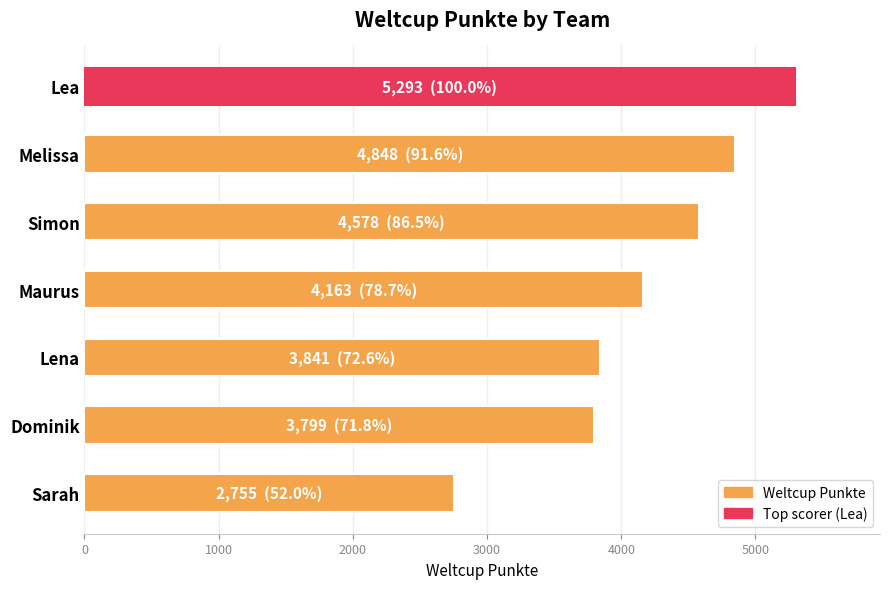

What is the difference between the second highest and second lowest values?

1049